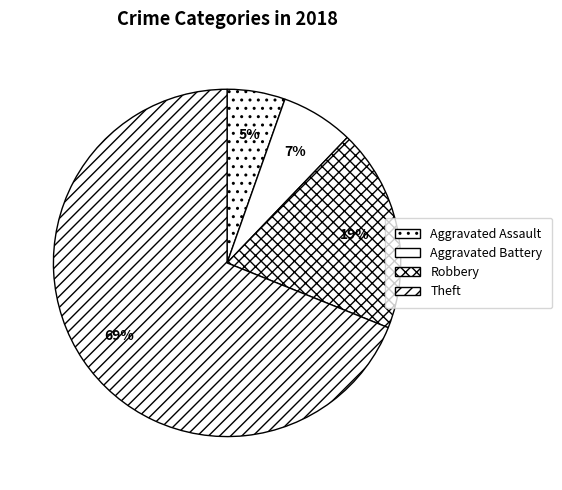

Count the number of slices in the pie.

4